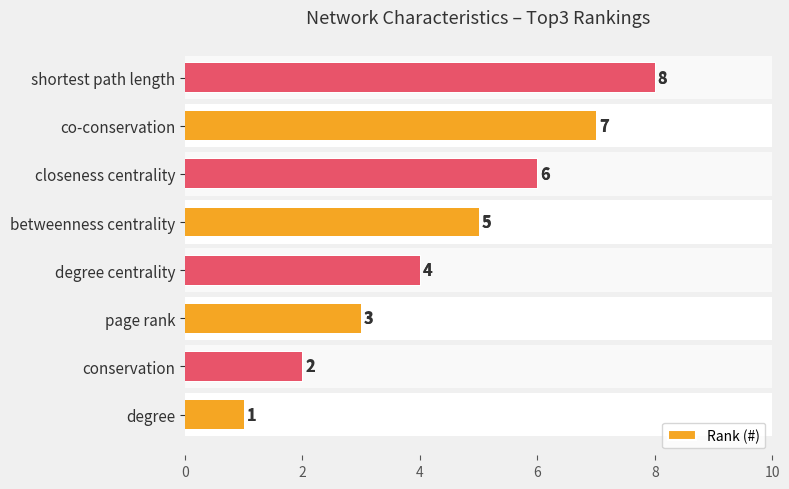

What is the ratio of the value at closeness centrality to the value at shortest path length?

0.8